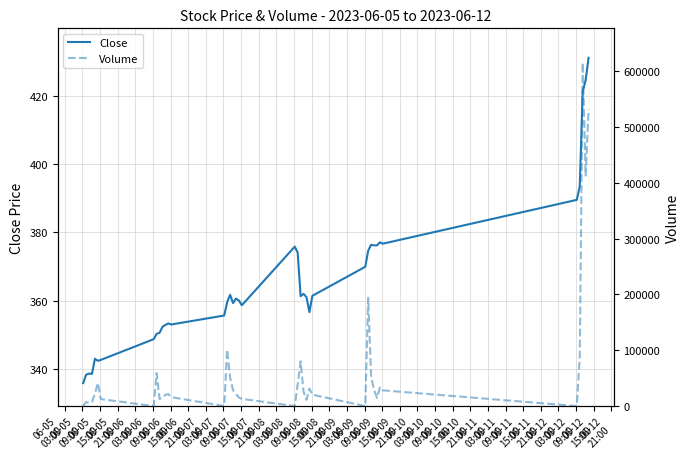

What is the lowest value of the Close series?

335.9